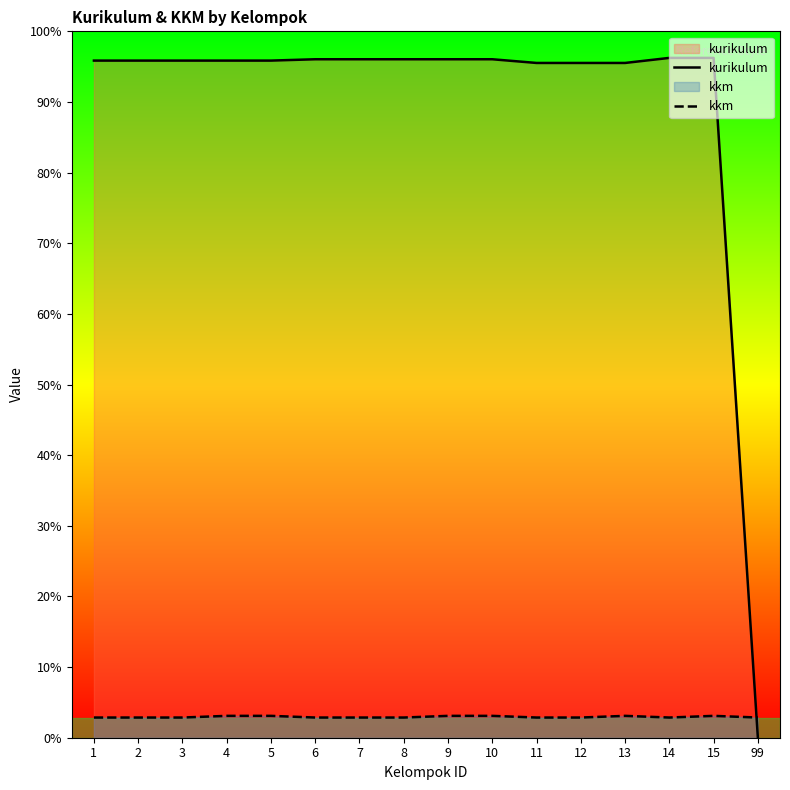

How many positive values does the kurikulum series have?

15